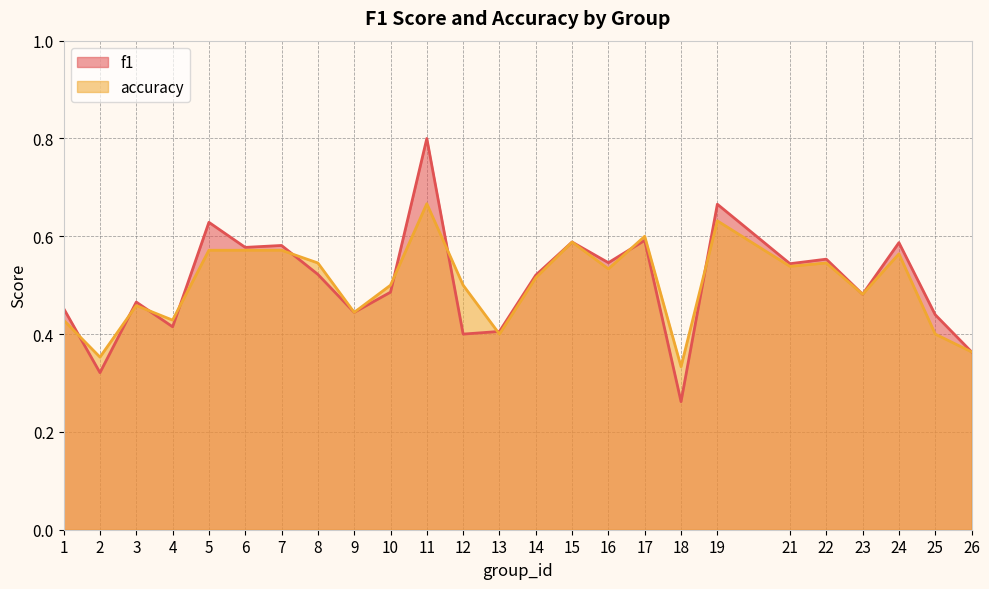

What is the value of the f1 point at the 7th from the left?

0.6